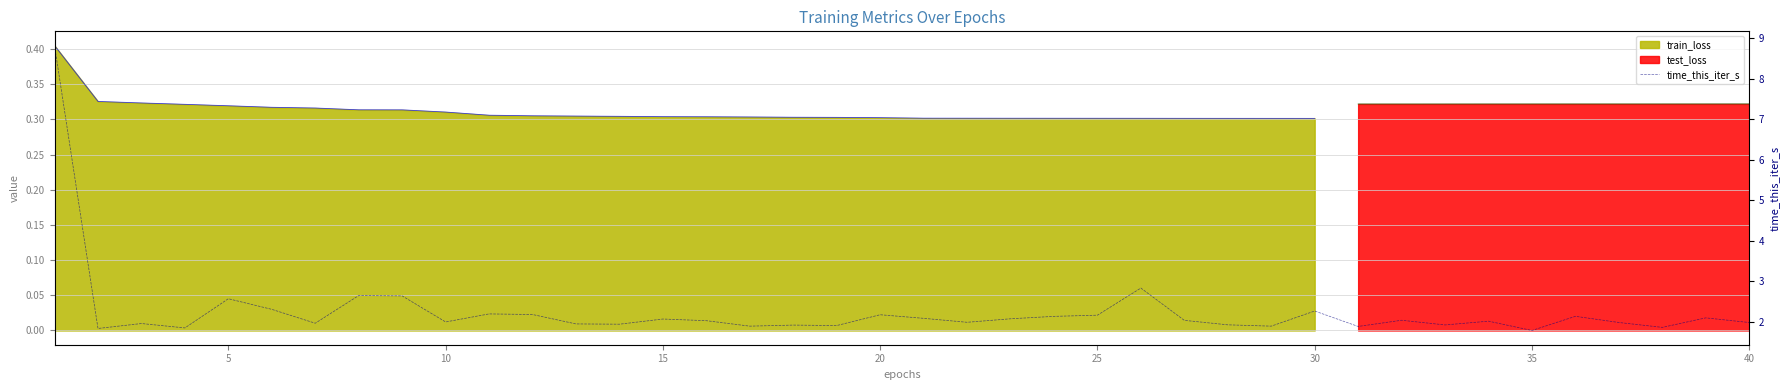

What is the average value?

2.3